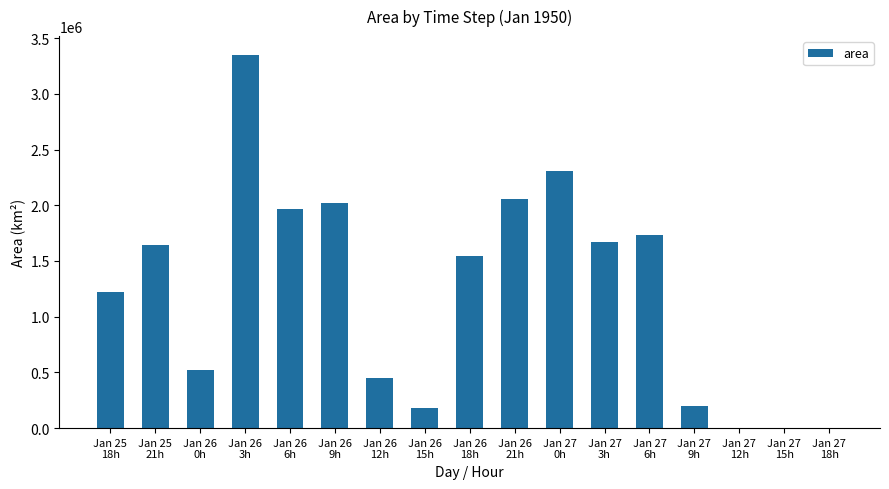

Does the chart contain stacked bars?

No